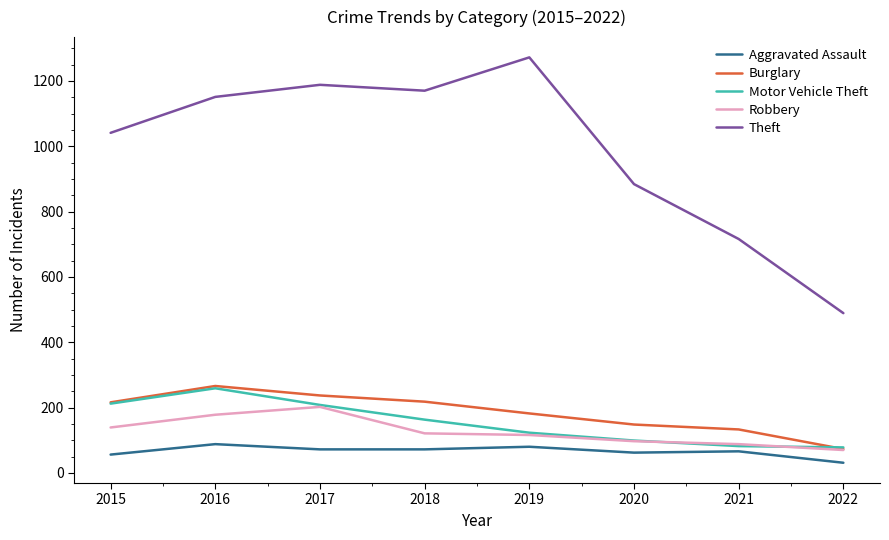

True or false: Theft and Motor Vehicle Theft cross at least once.

False